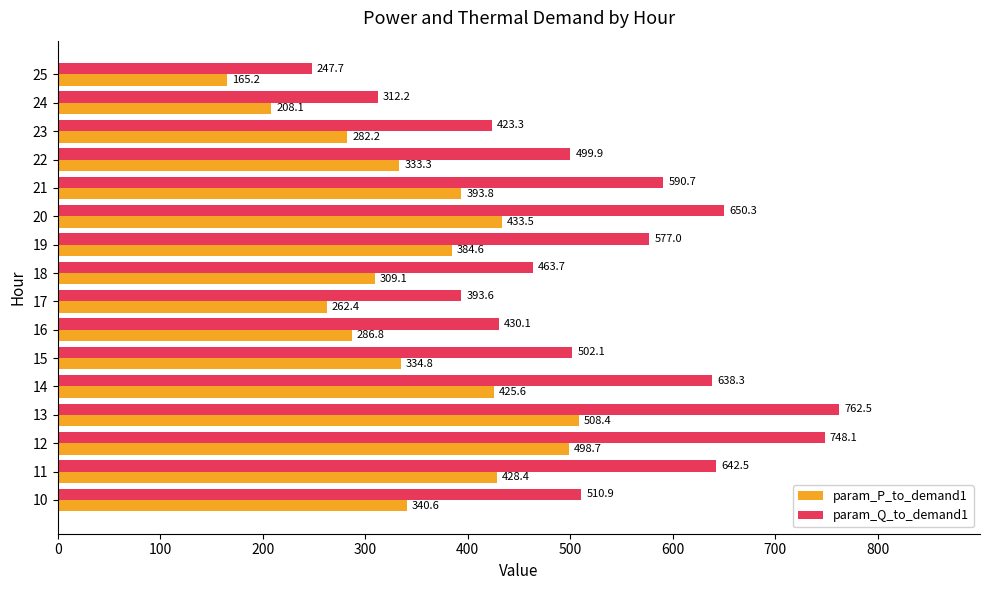

How many series are shown in this chart?

2